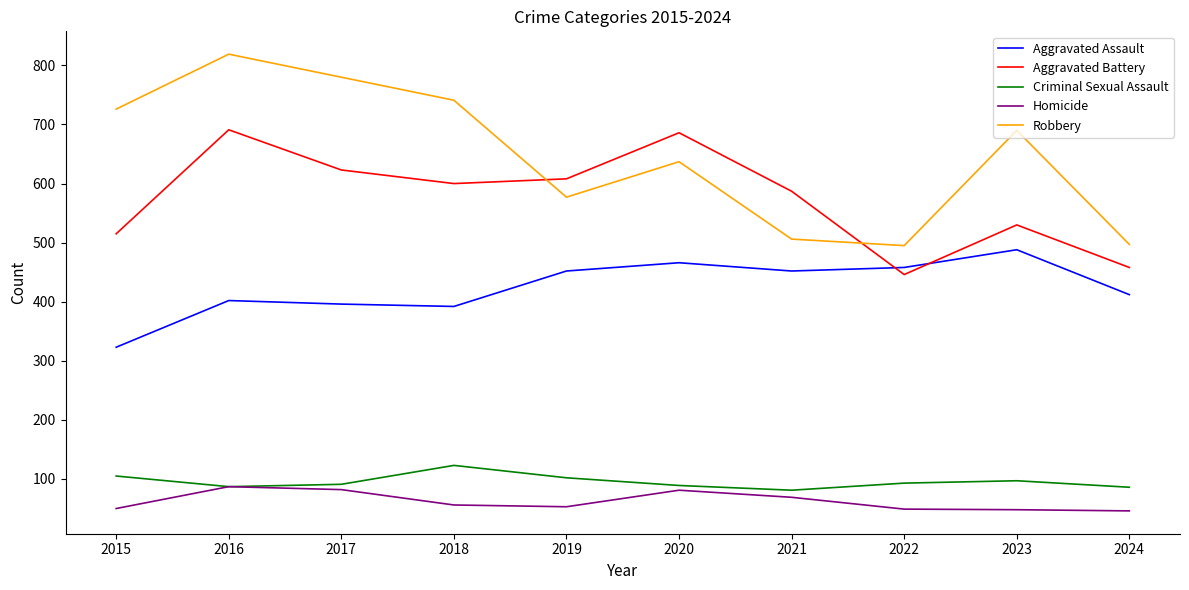

True or false: Aggravated Assault has a value of 134 at 2023.

False